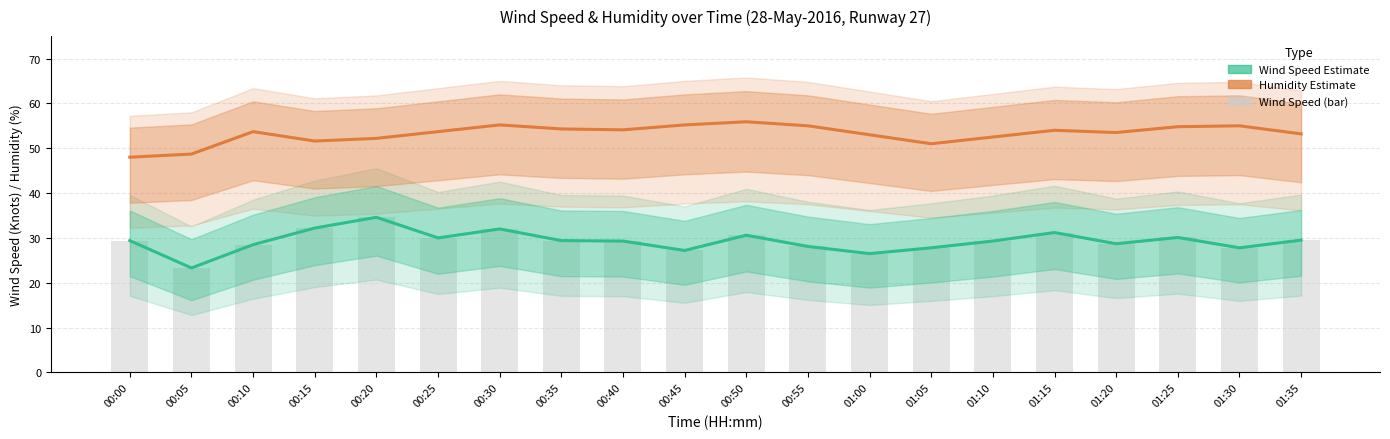

What is the sum of the Wind Speed Estimate values at 00:10 and 00:25?

58.5